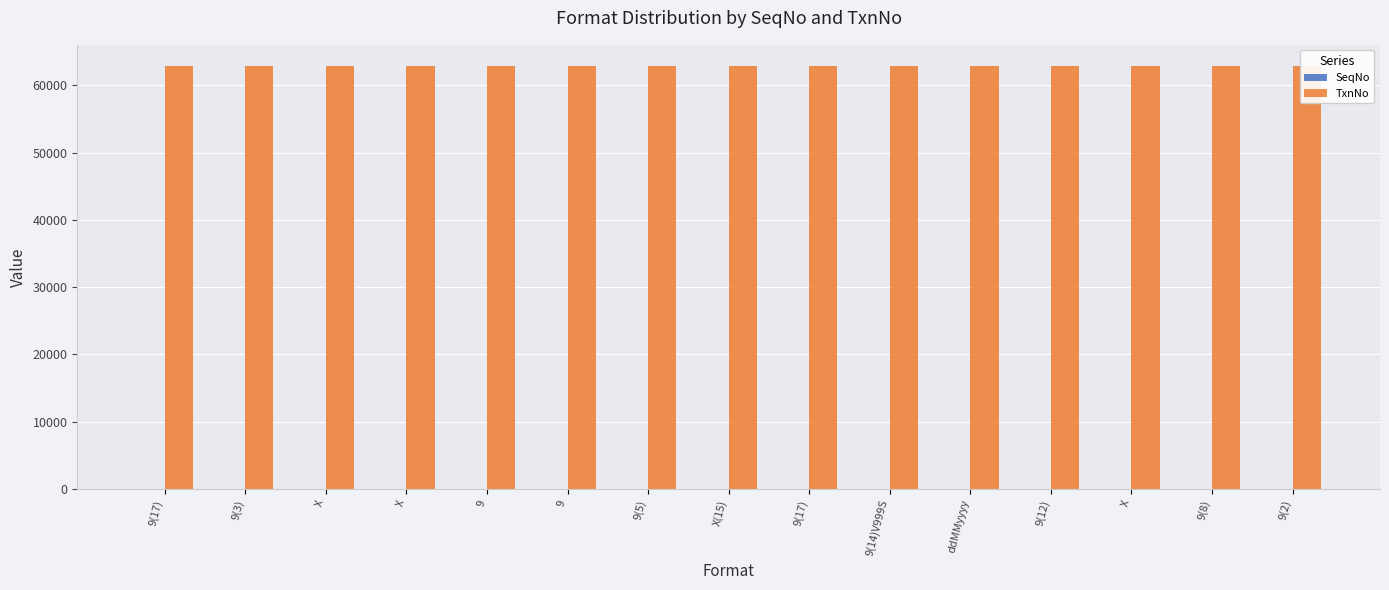

Reading left to right, extract all data points from this chart.

SeqNo: 1	2	3	4	5	6	7	8	9	10	11	12	13	14	15
TxnNo: 62901	62901	62901	62901	62901	62901	62901	62901	62901	62901	62901	62901	62901	62901	62901